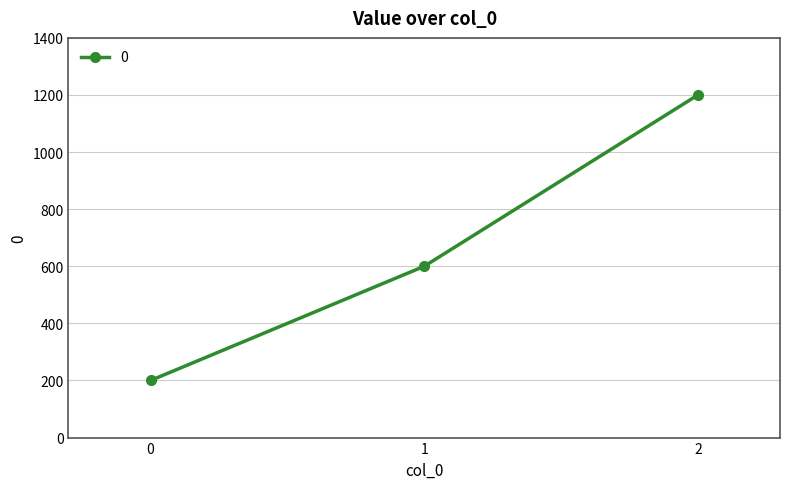

Count the values in the range 200 to 1200.

3